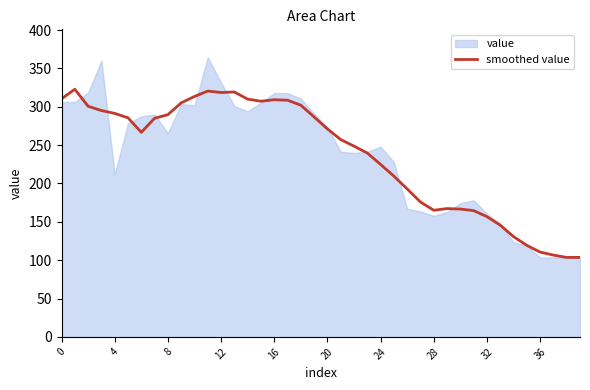

The smoothed value series shows 318.6 at 12. True or false?

True